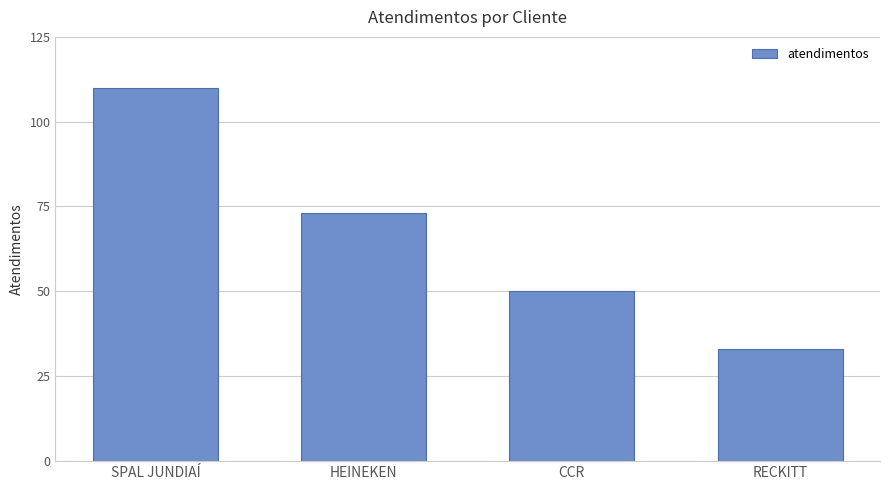

Count the values in the range 50 to 110.

3